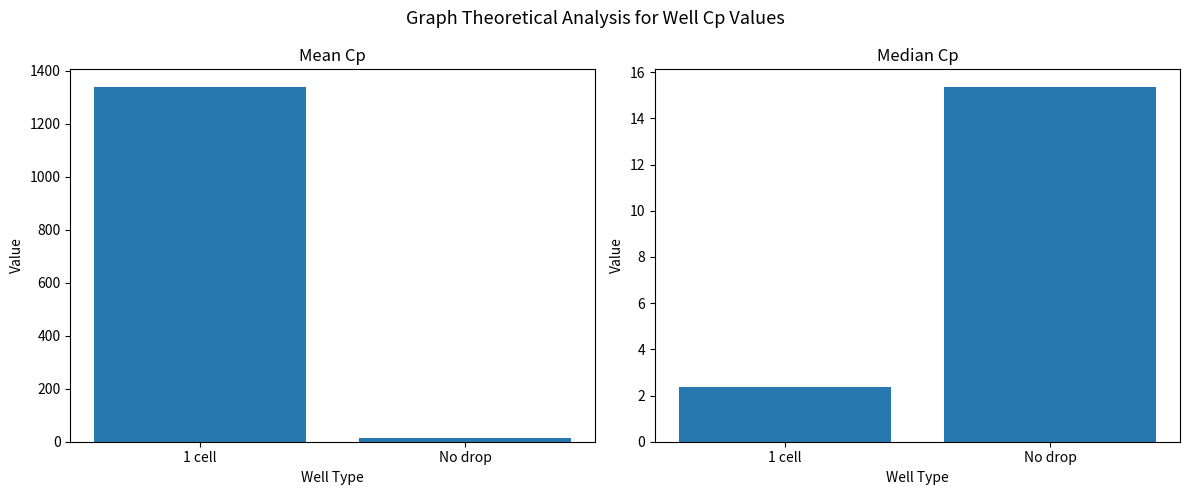

True or false: Mean Cp has a value of 1339.2 at 1 cell.

True